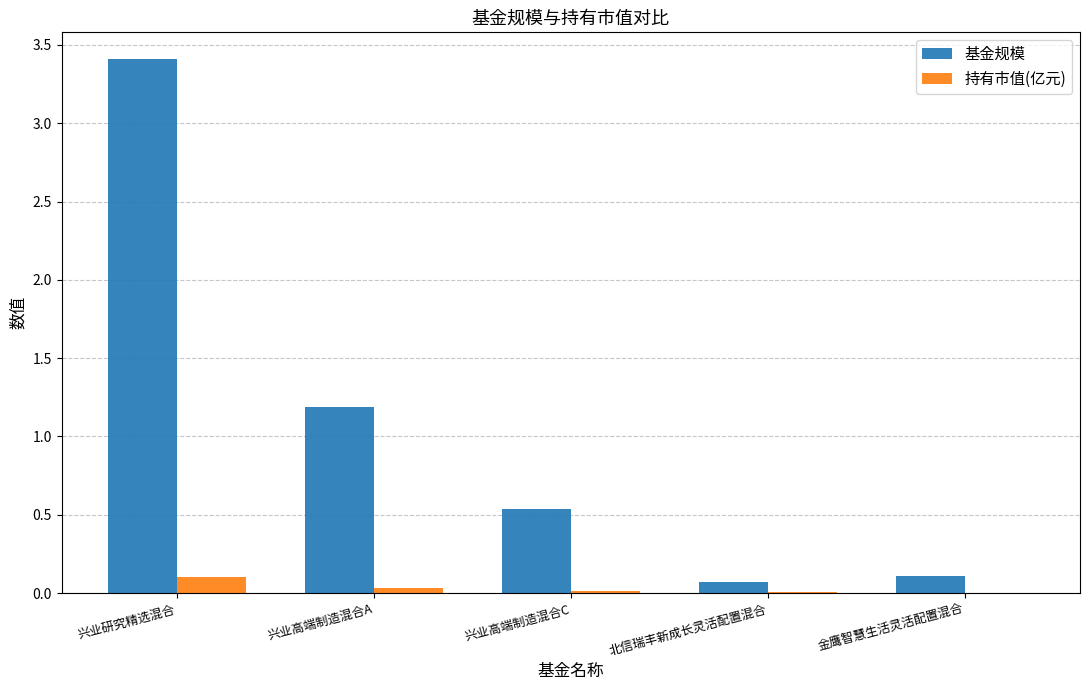

Between 兴业高端制造混合A and 北信瑞丰新成长灵活配置混合, which series saw the biggest shift?

基金规模